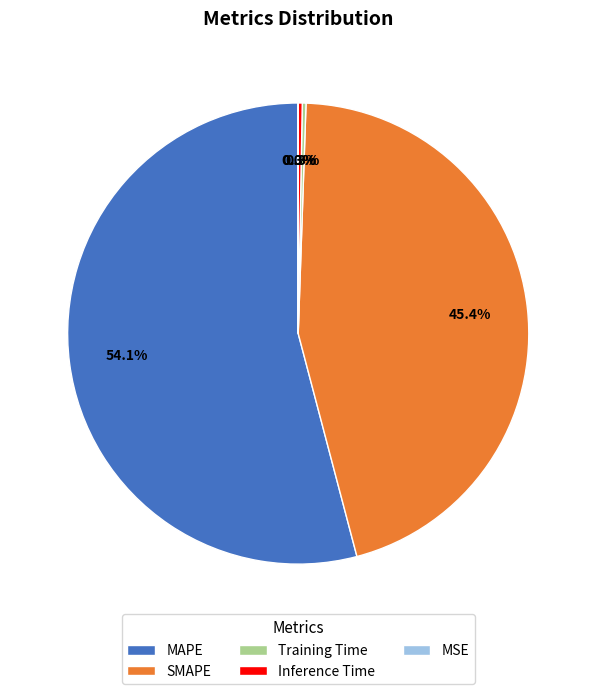

Which slice is the largest?

MAPE